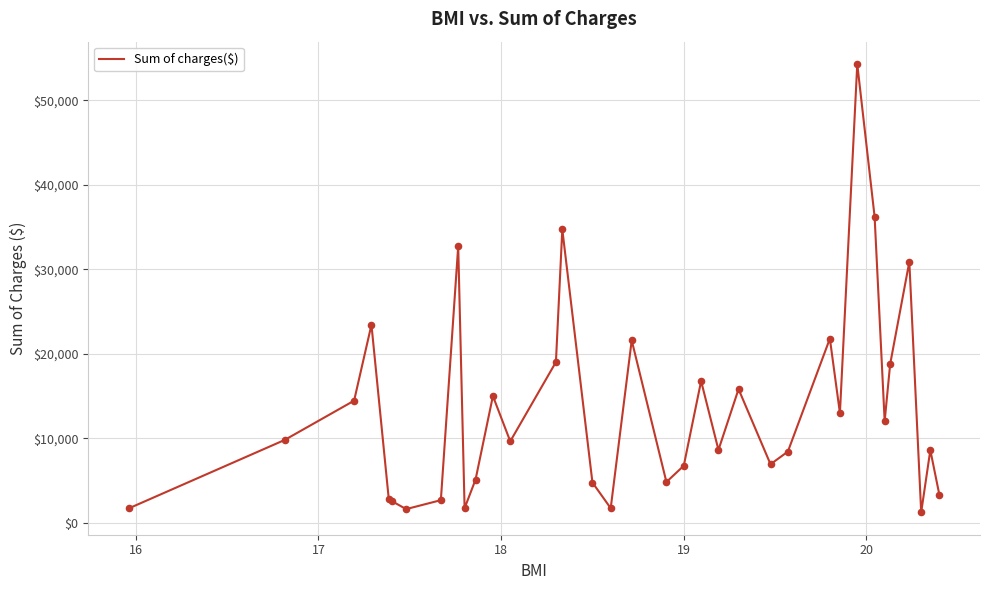

What is the difference between the maximum and minimum values?

53052.9